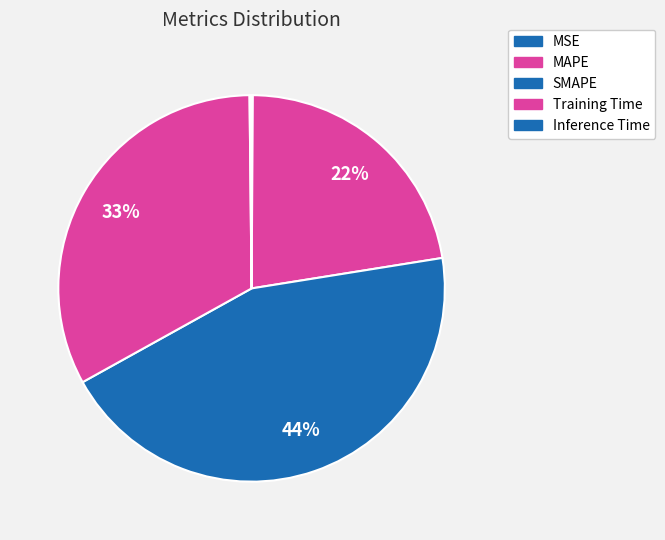

To the nearest percent, what portion does SMAPE represent?

44%